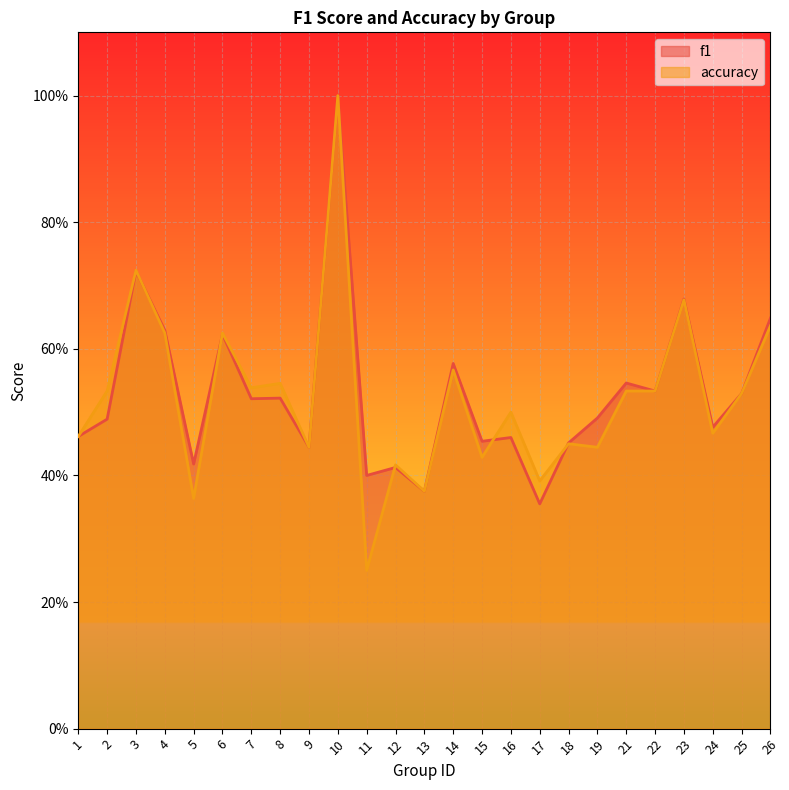

What is the value of the f1 point at the 16th from the left?

0.5